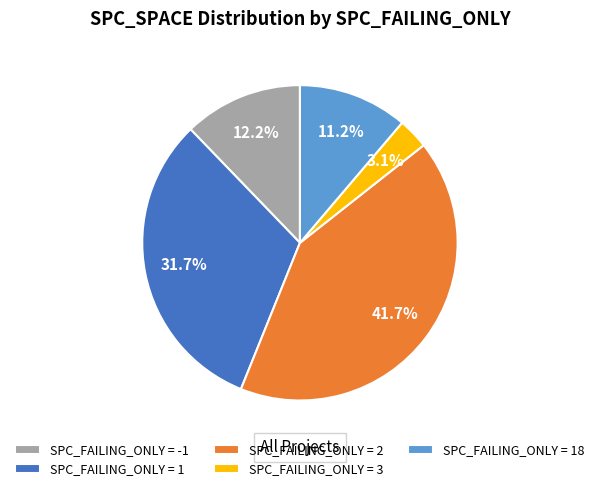

What is the ratio of the value at SPC_FAILING_ONLY = 2 to the value at SPC_FAILING_ONLY = 1?

1.3